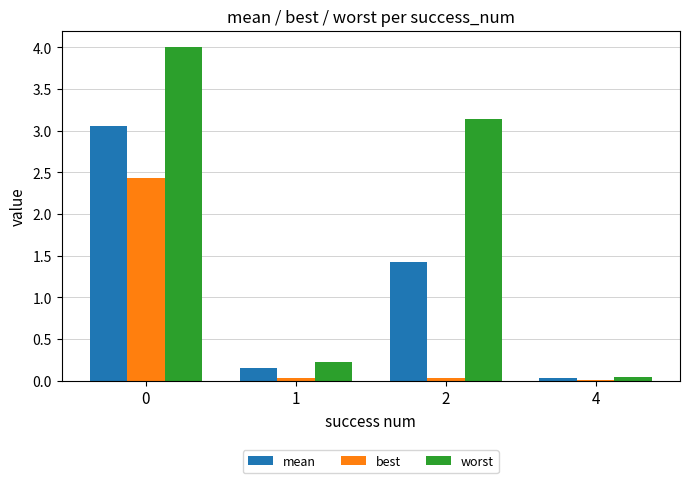

What is the maximum value for worst?

4.0